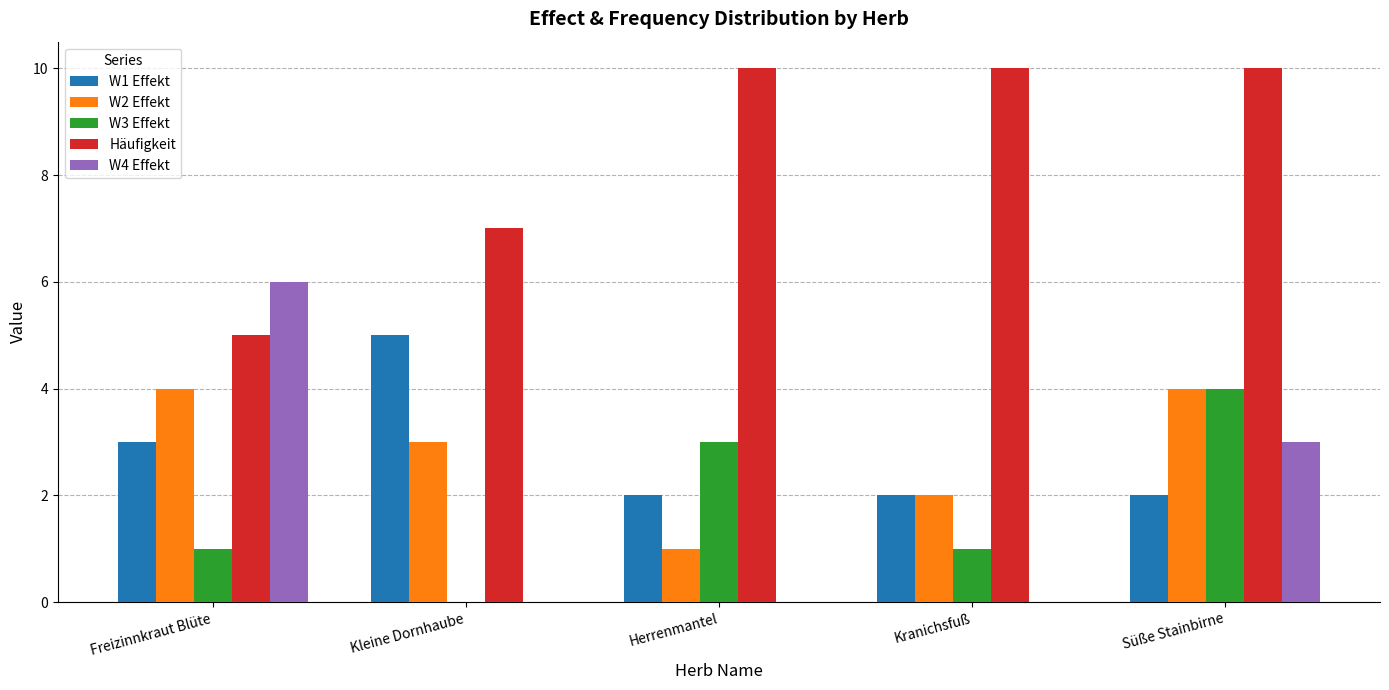

What is the approximate value of Häufigkeit at Süße Stainbirne?

10